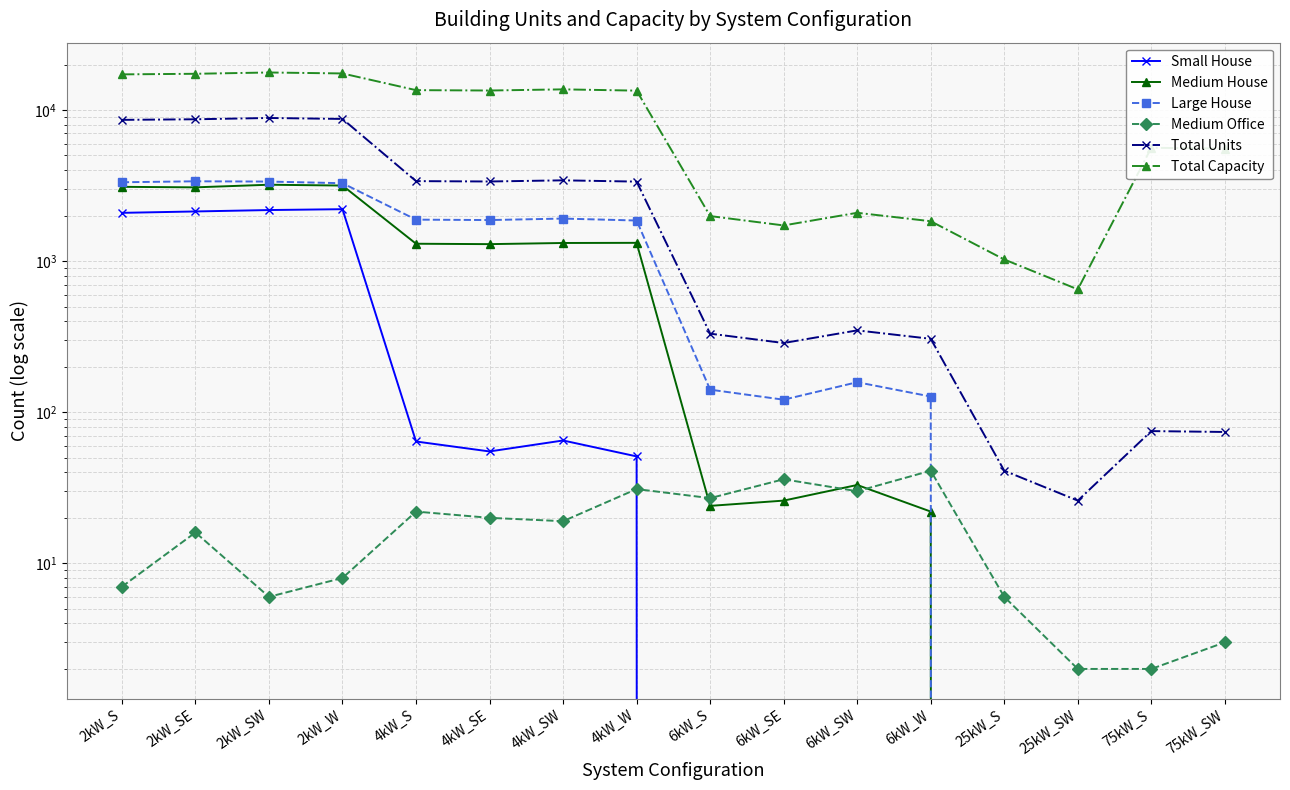

How many values in the Total Capacity series are below 13432?

8